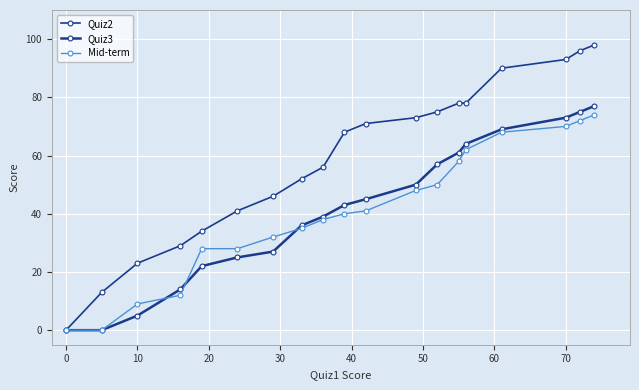

Is this an area chart (filled region under the line)?

No